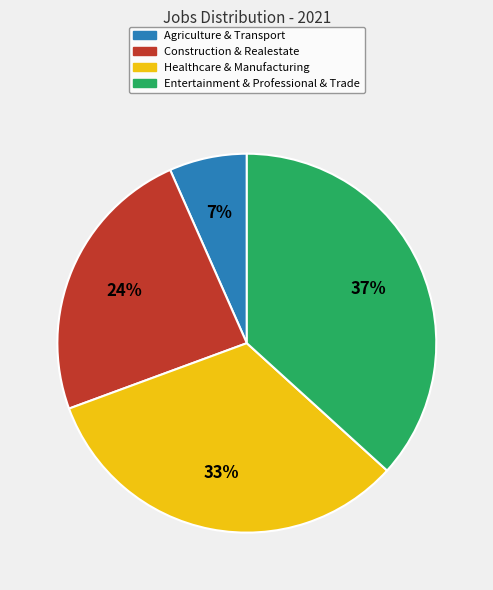

Is there any slice that represents more than half of the pie?

No